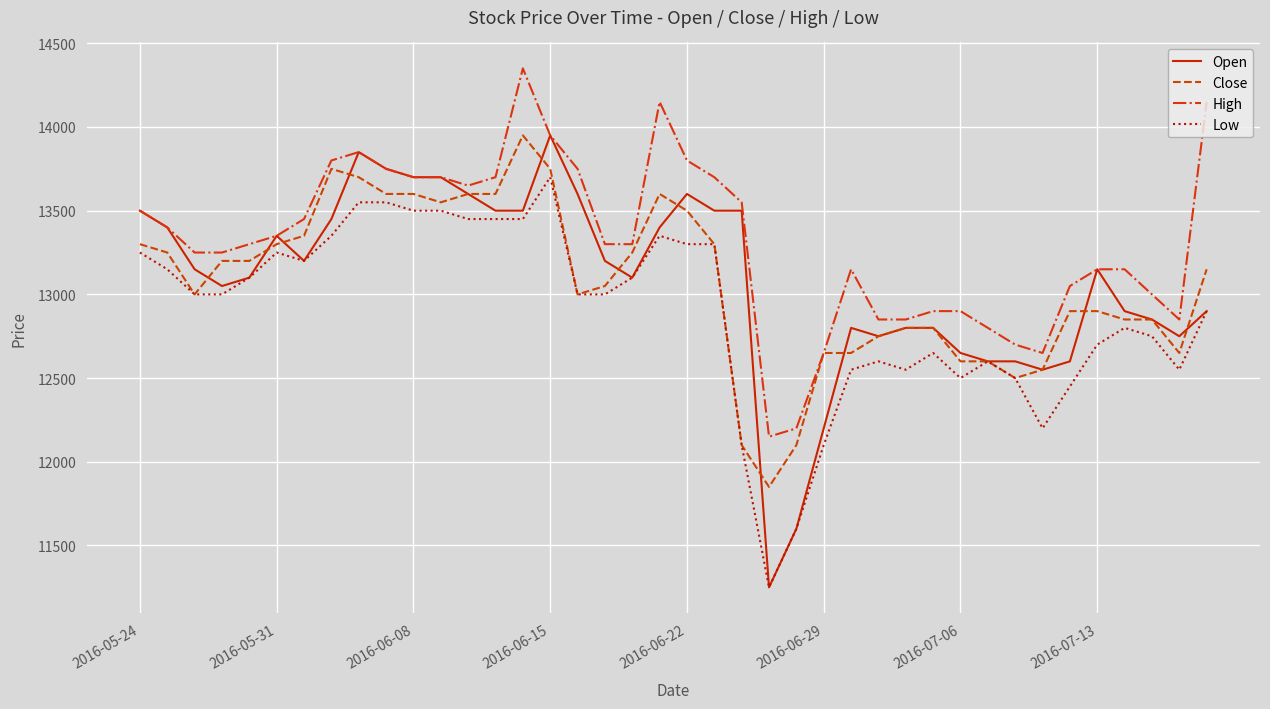

Which series has the widest spread of values?

Open